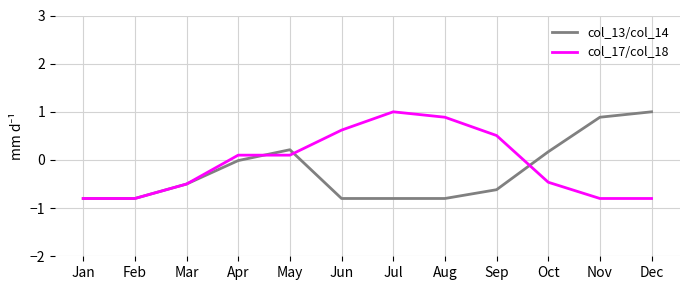

True or false: col_17/col_18 has a value of 0.9 at Aug.

True